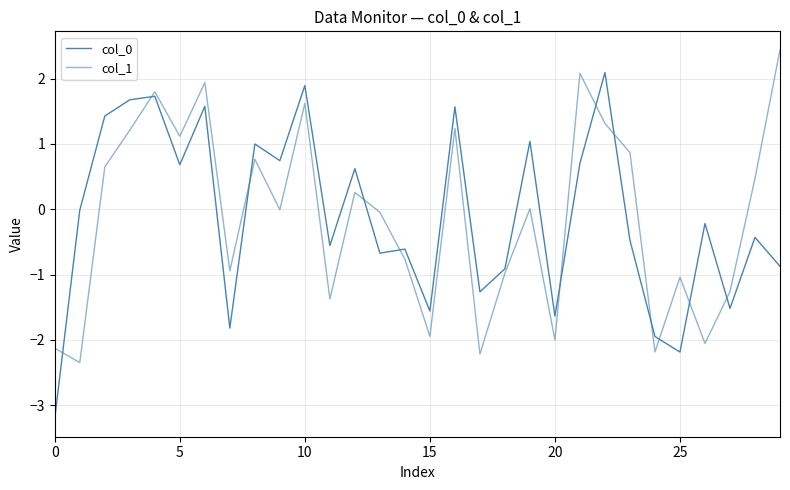

What is the difference between the maximum and second lowest values in the col_1 series?

4.7